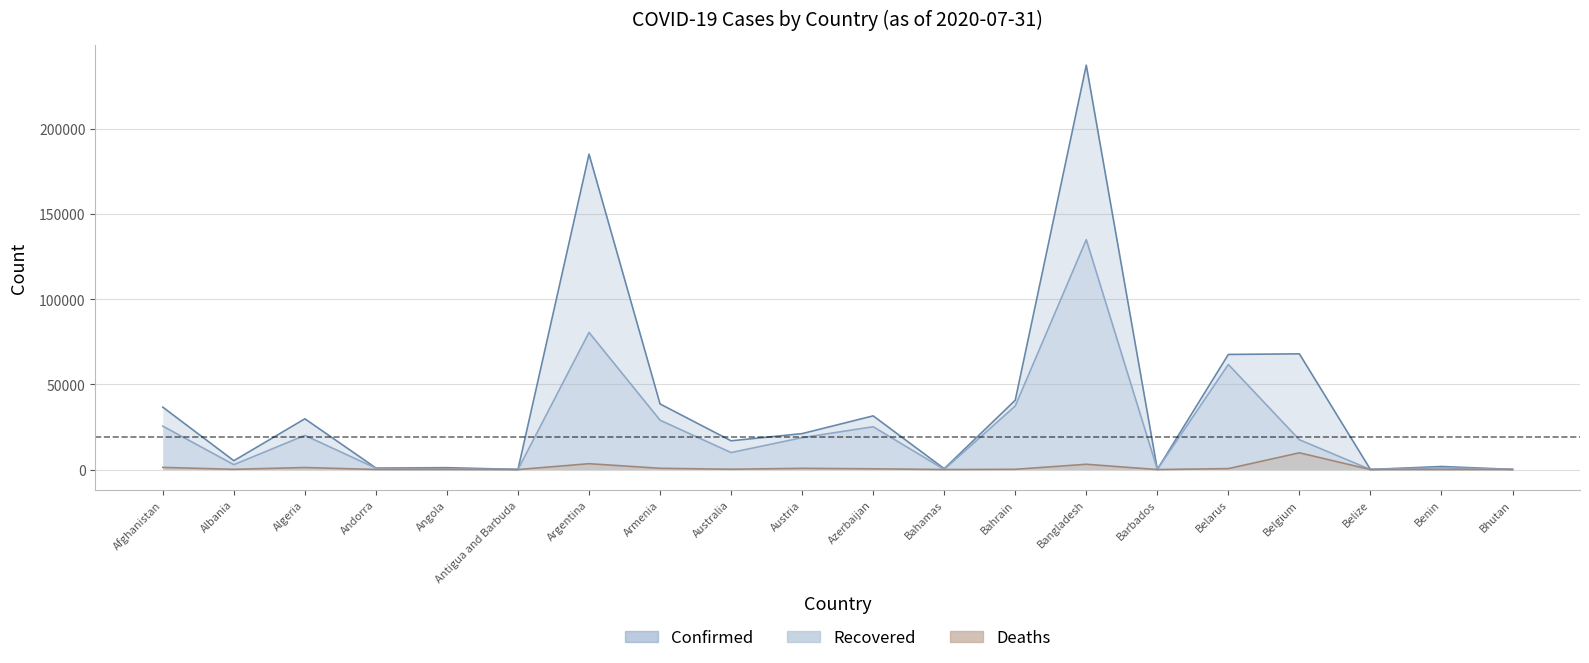

What is the difference between the maximum and minimum values in the Deaths series?

9840